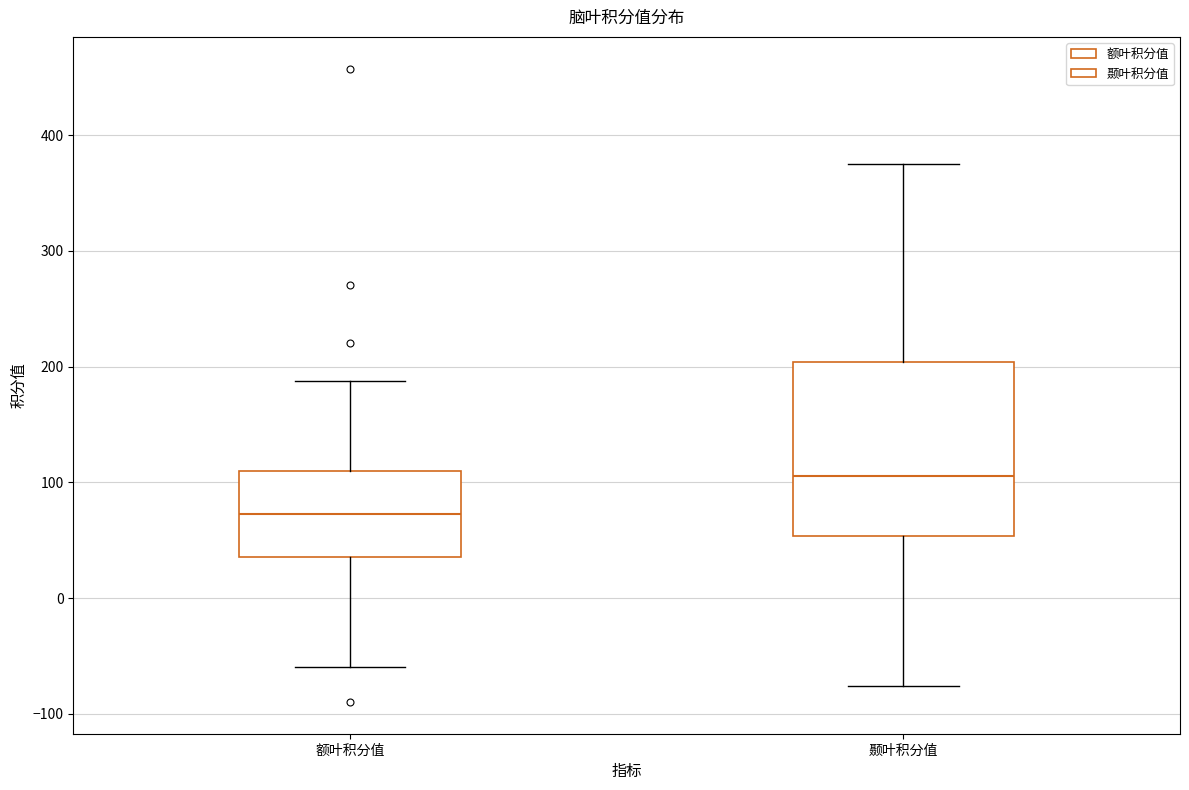

Where does the upper whisker of the box for 颞叶积分值 end on the y-axis? The values are not printed on the chart, so give them approximately, as read against the axis.

370